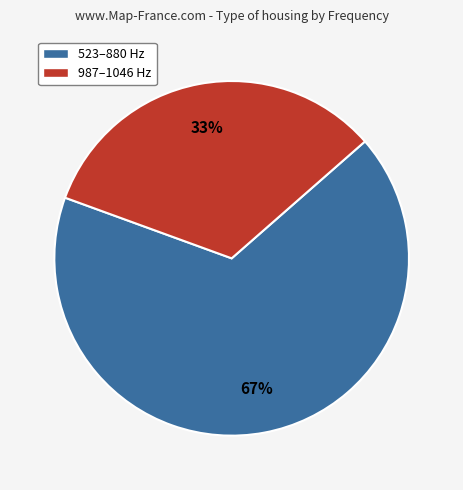

To the nearest percent, what is the difference between the largest and smallest slice percentages?

34%